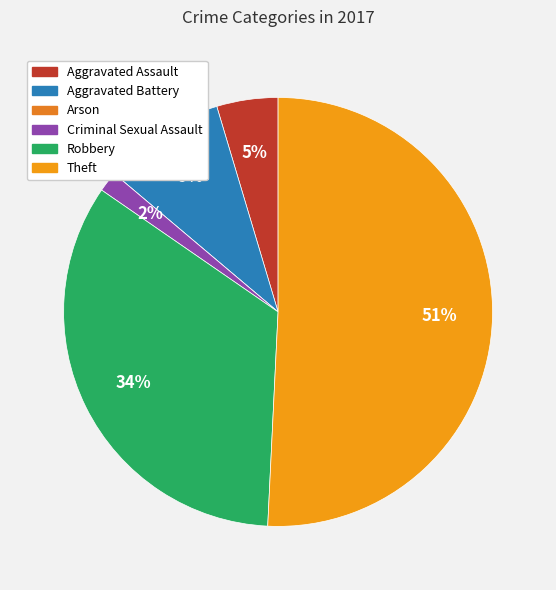

What is the change in value from Aggravated Assault to Aggravated Battery?

+3